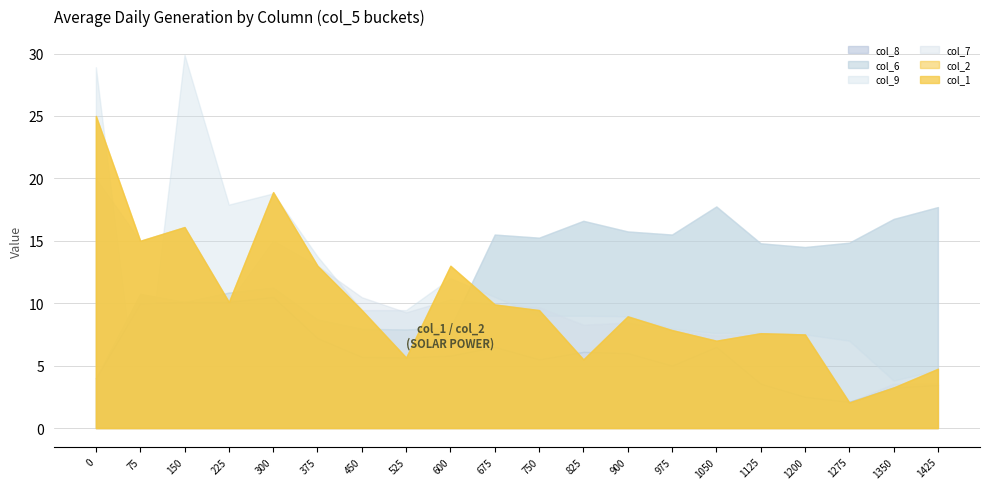

At which category does the chart reach its minimum across all series?

75